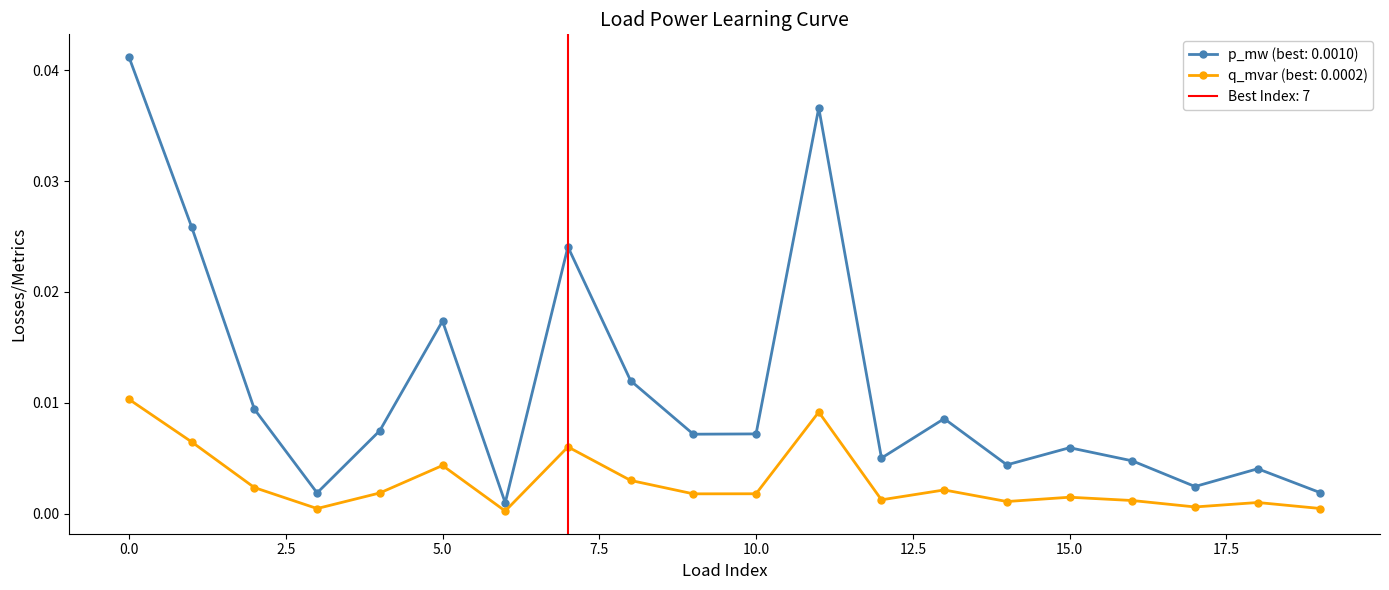

The q_mvar series shows 0.0 at 19. True or false?

False